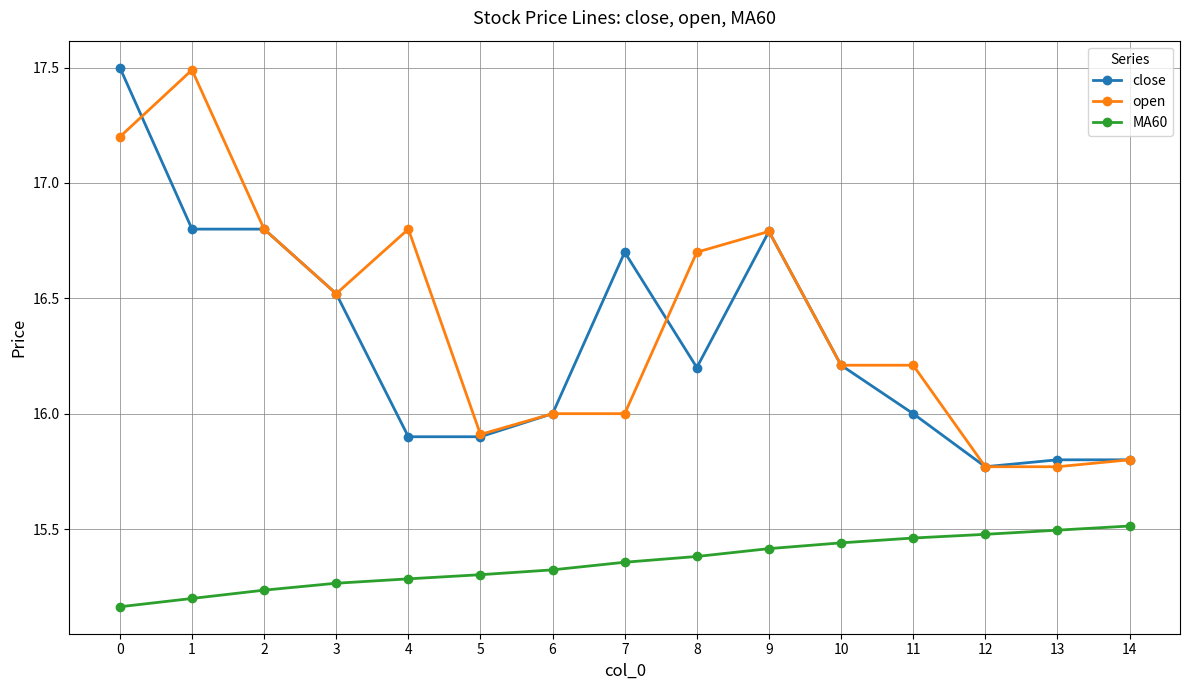

At how many categories does at least one series exceed 15?

15